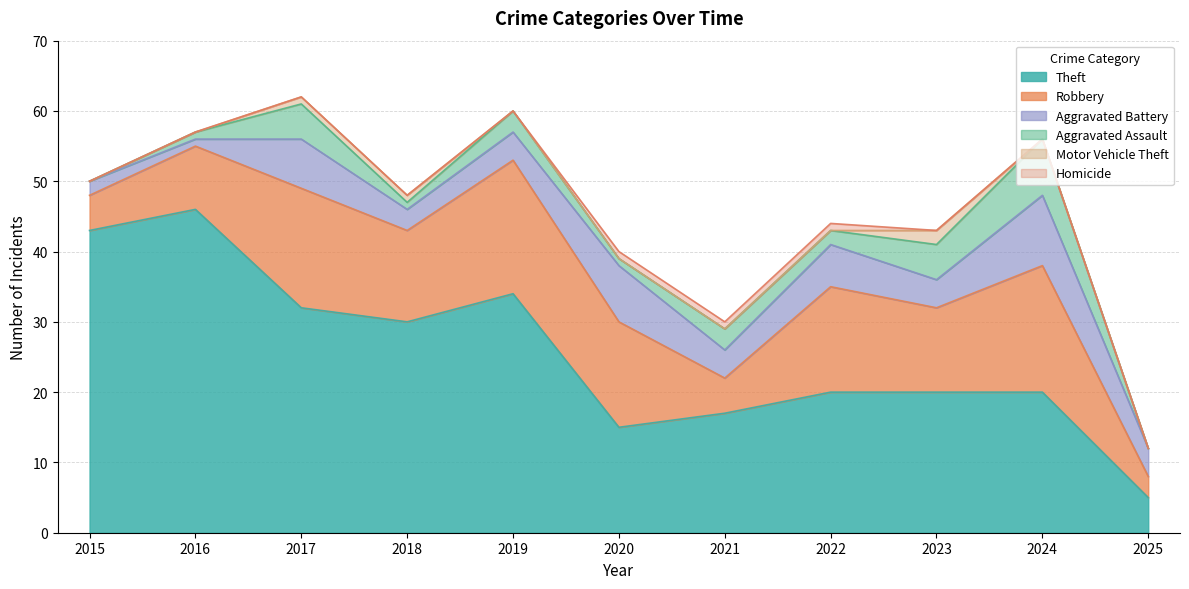

What is the sum of the Theft values at 2015 and 2020?

58